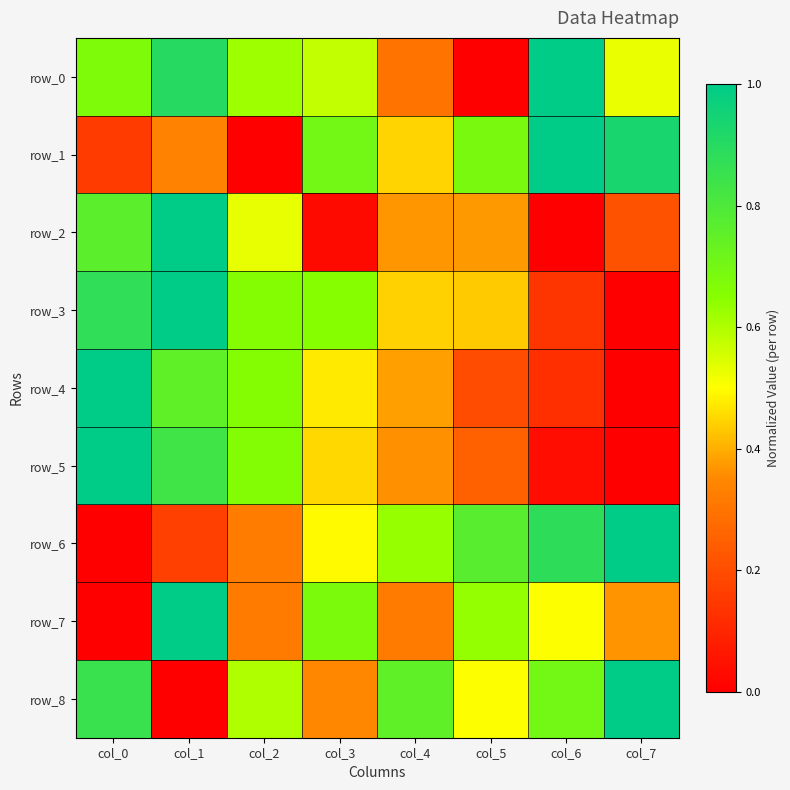

What is the difference between the highest and lowest values at col_0?

1.0